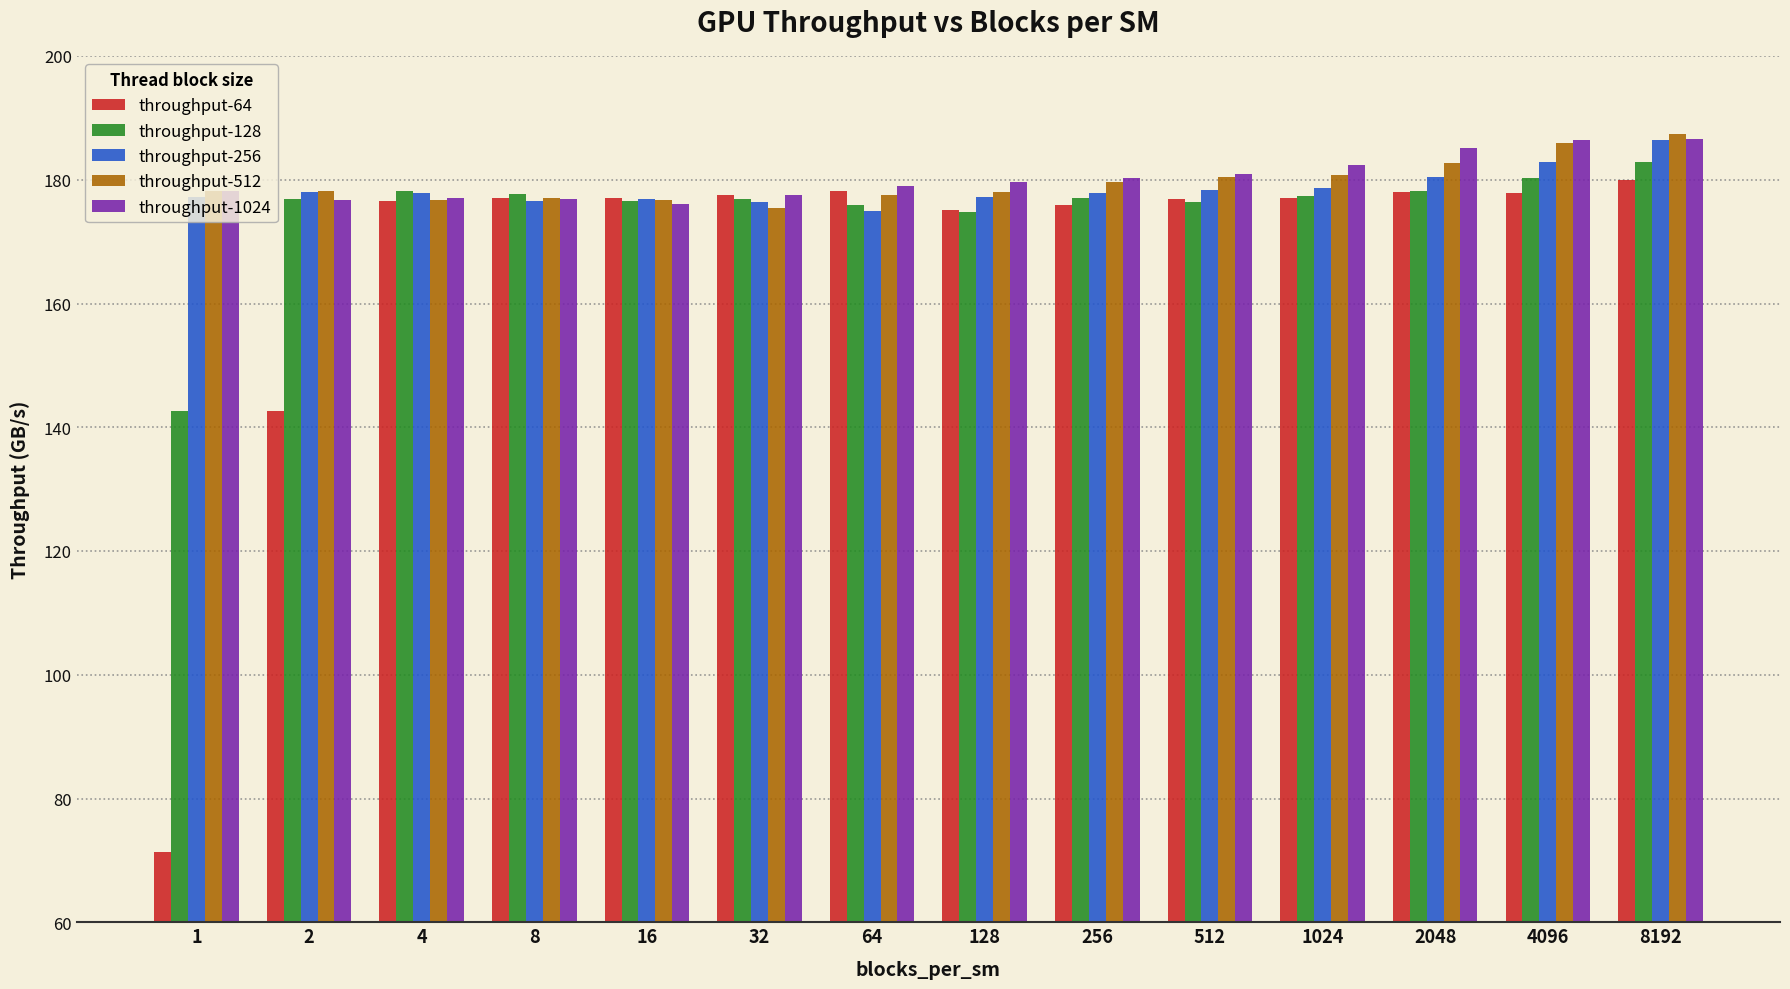

Is the value of throughput-256 at 256 greater than the value of throughput-512 at 256?

No